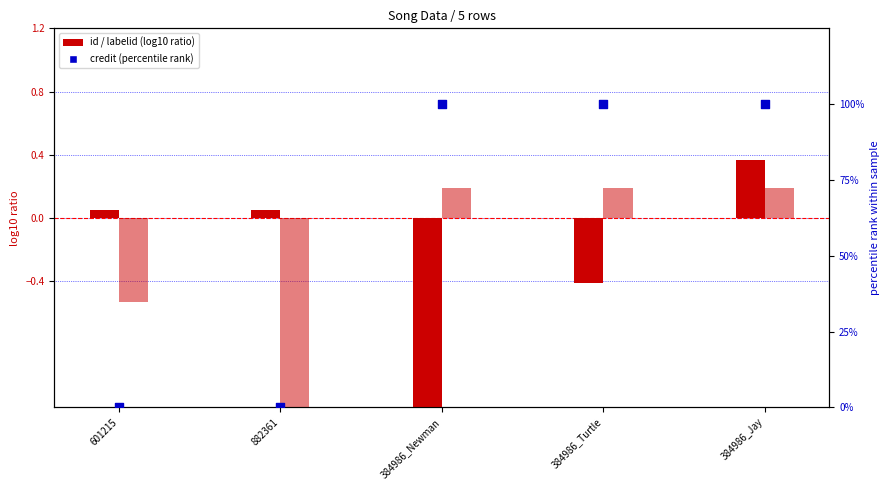

Which series contains the lowest Y value?

id (log10 ratio)